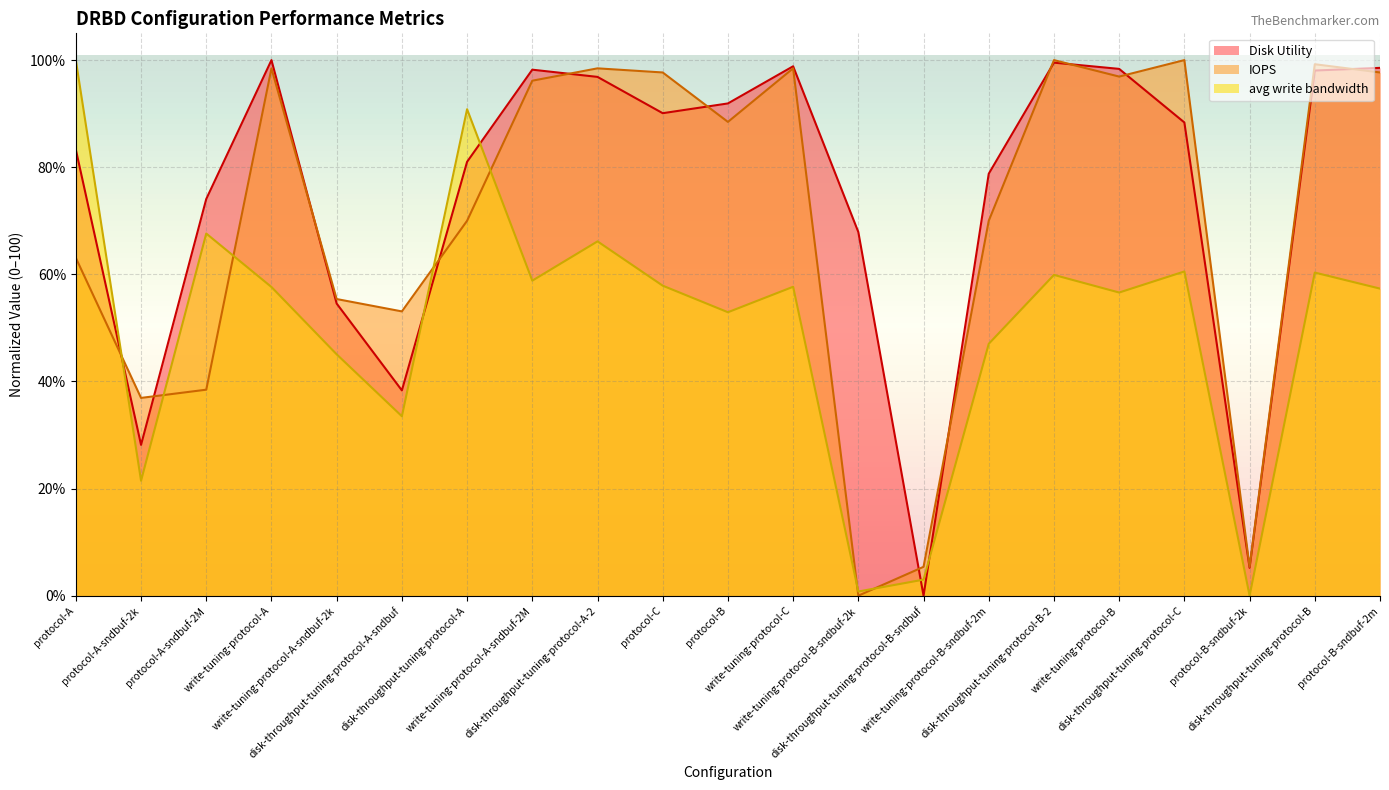

What position from the left is disk-throughput-tuning-protocol-B?

20